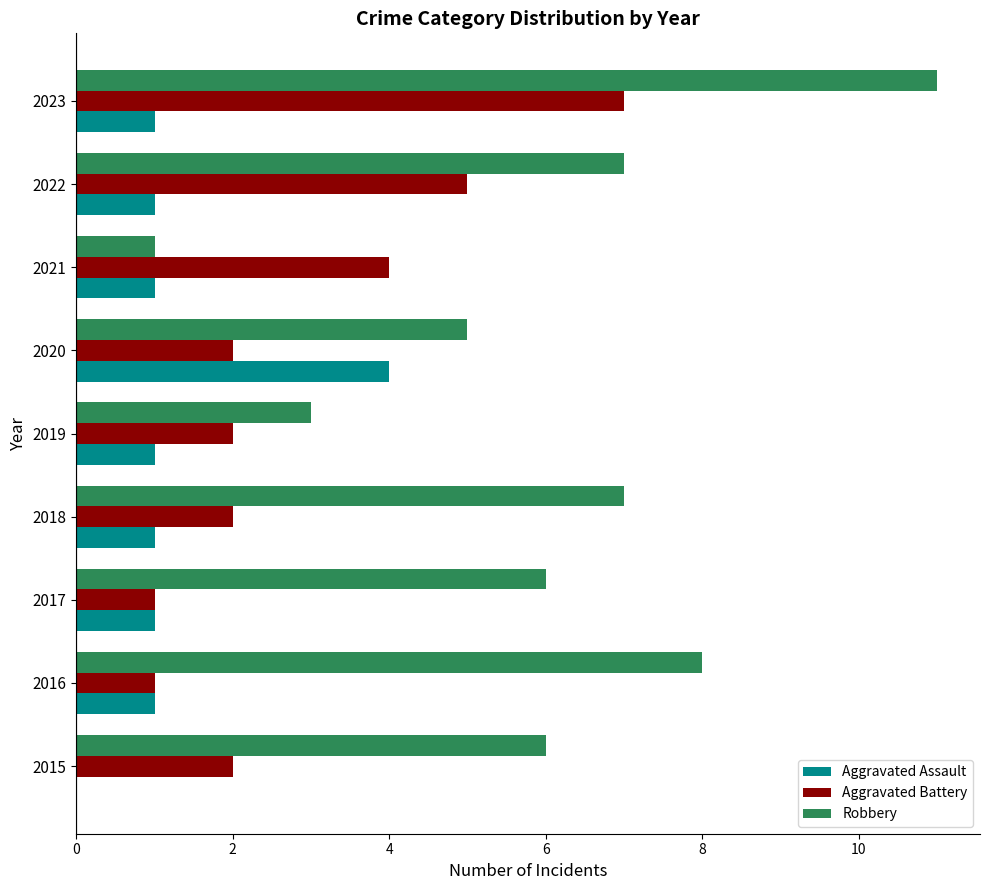

Which label corresponds to the largest value in the chart?

2023